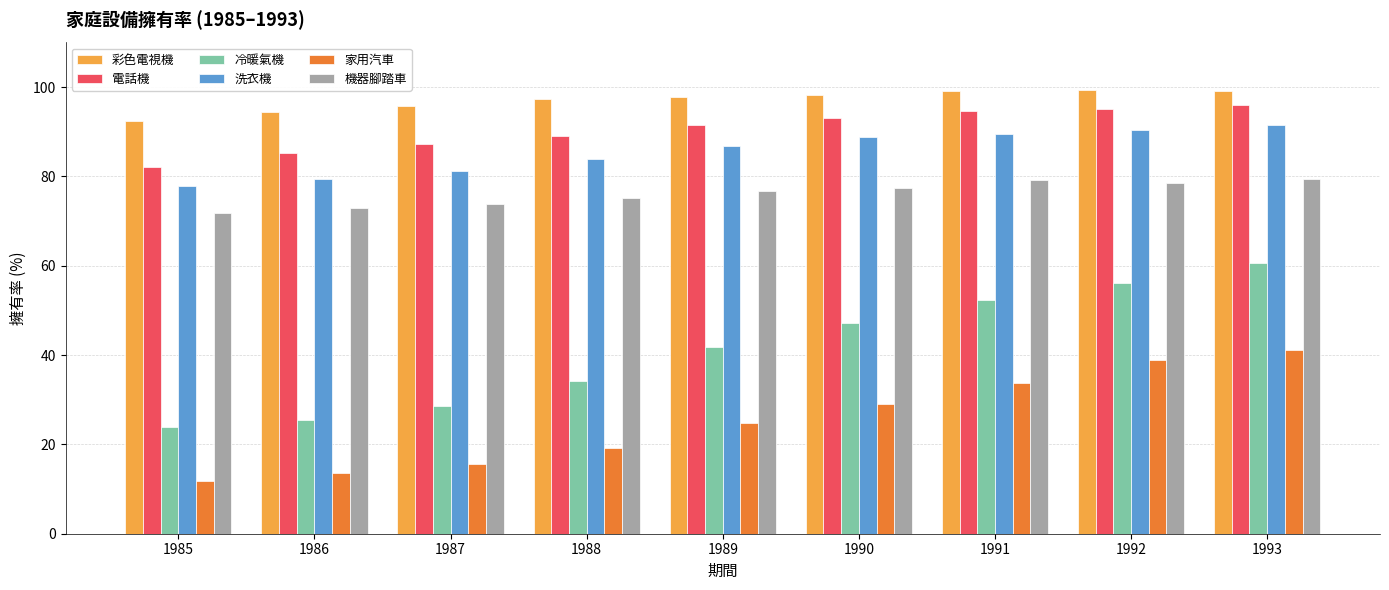

Which series has the largest range (max minus min)?

冷暖氣機